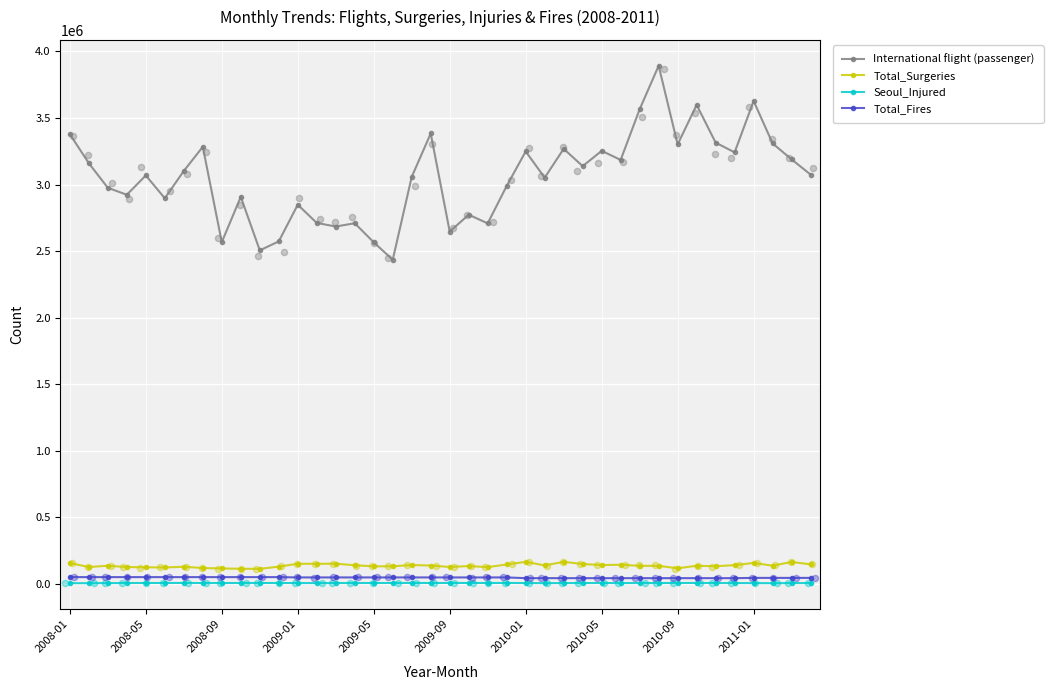

Which series contains the highest Y value?

International flight (passenger)